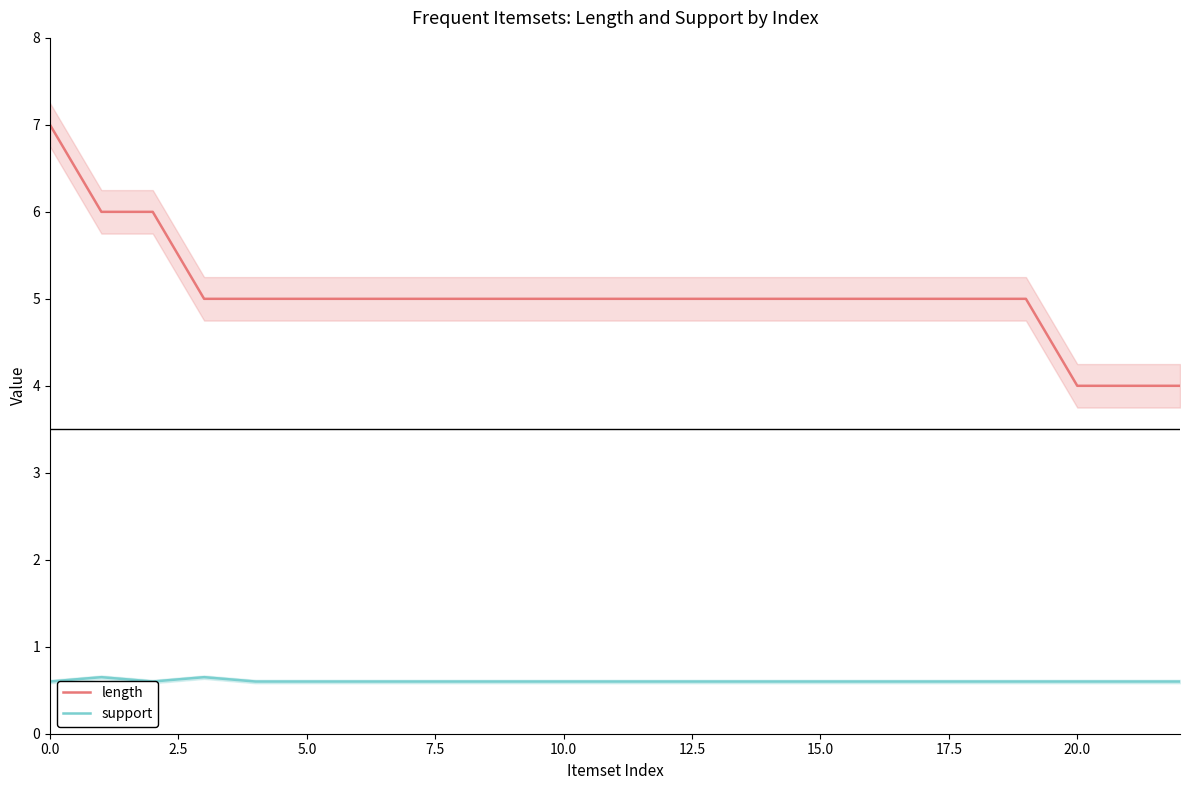

What is the highest value of the length series?

7